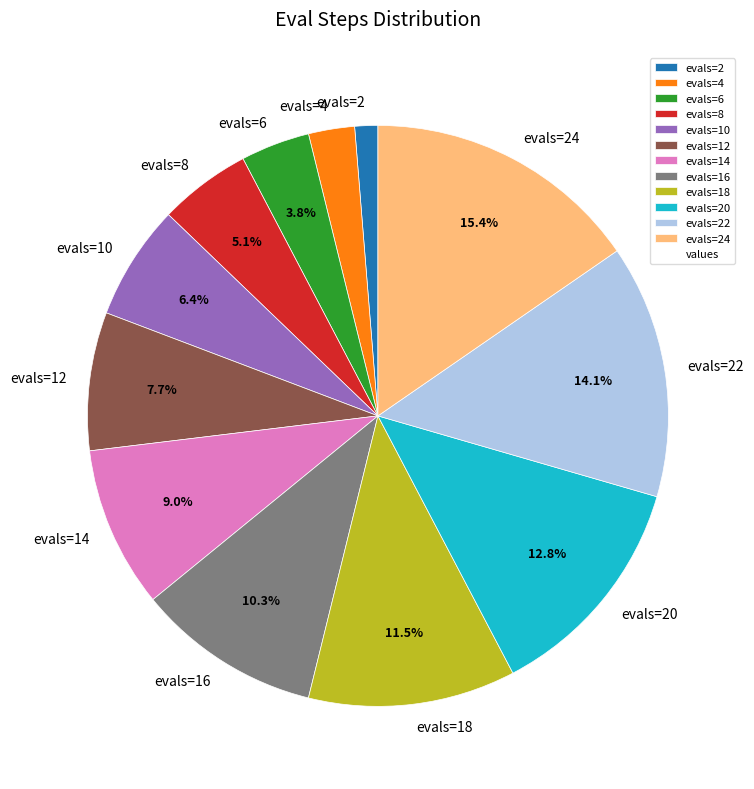

Rank the categories by value from highest to lowest.

evals=24, evals=22, evals=20, evals=18, evals=16, evals=14, evals=12, evals=10, evals=8, evals=6, evals=4, evals=2